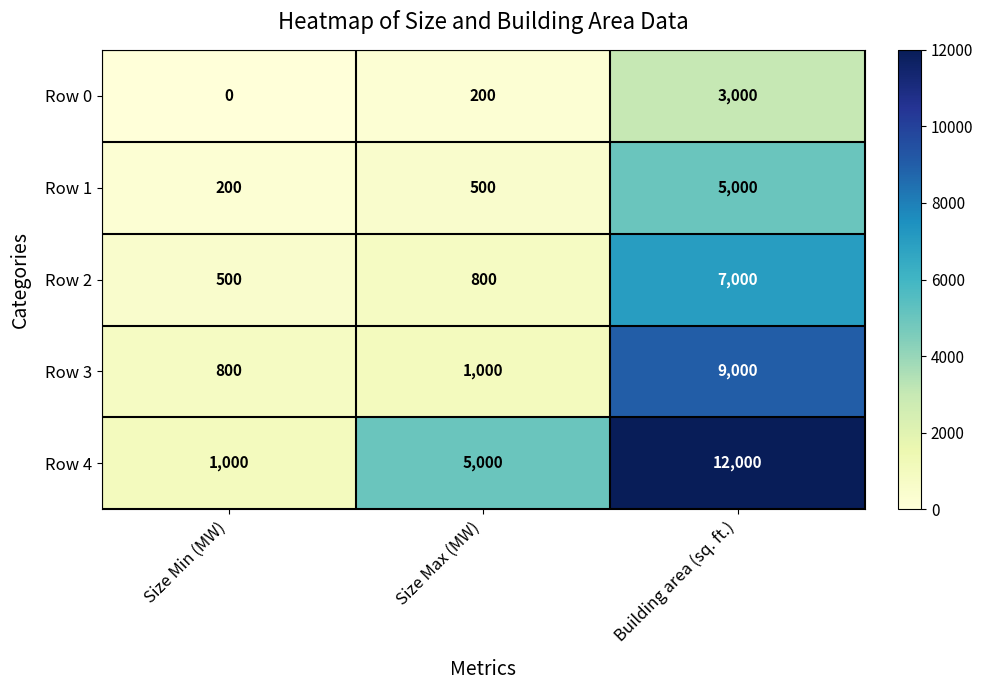

Rank the series by their average value, from lowest to highest.

Row 0, Row 1, Row 2, Row 3, Row 4